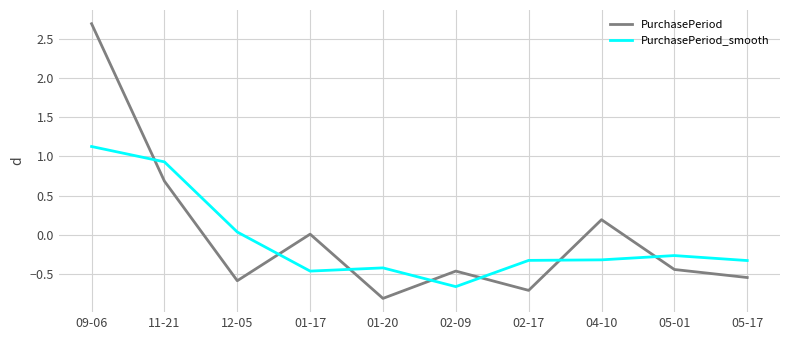

True or false: PurchasePeriod and PurchasePeriod_smooth intersect in this chart.

True